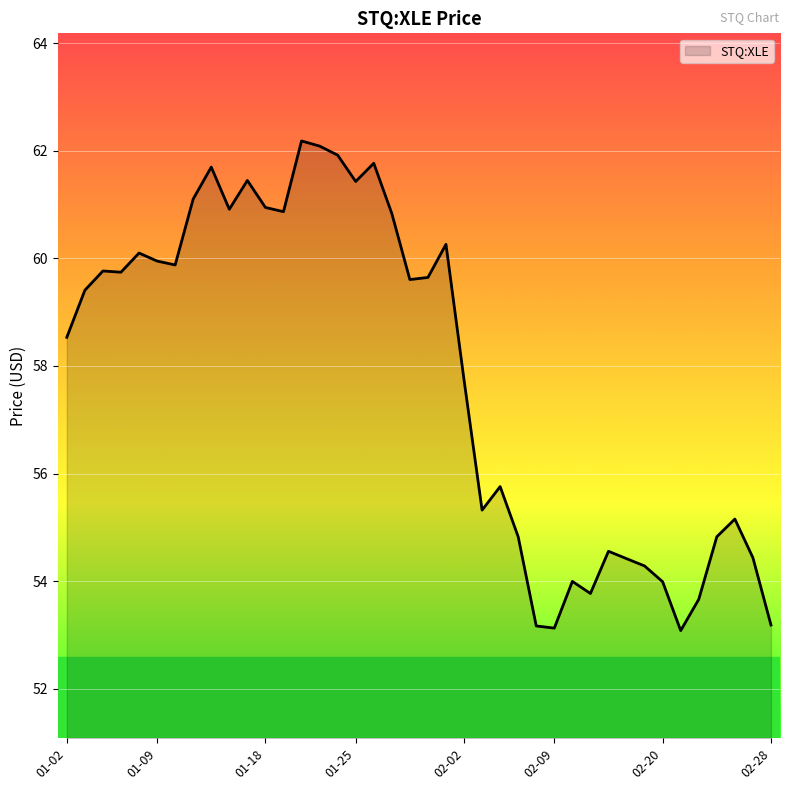

What is the greatest value displayed?

62.2